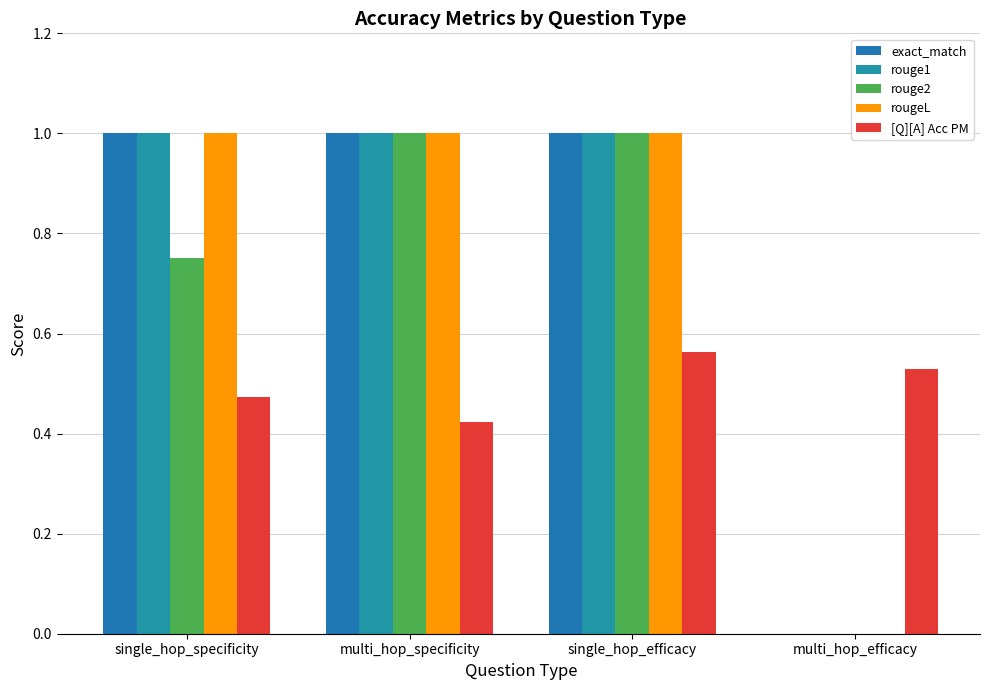

What is the sum of the exact_match values at single_hop_efficacy and multi_hop_efficacy?

1.0